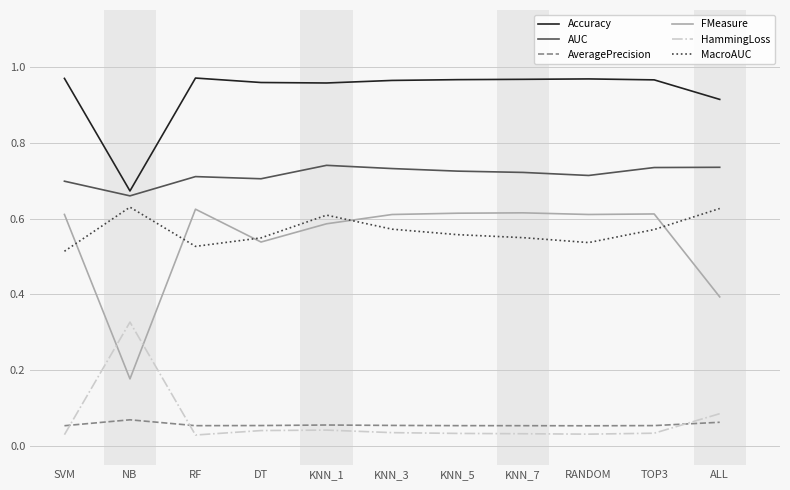

What position from the right is KNN_3?

6